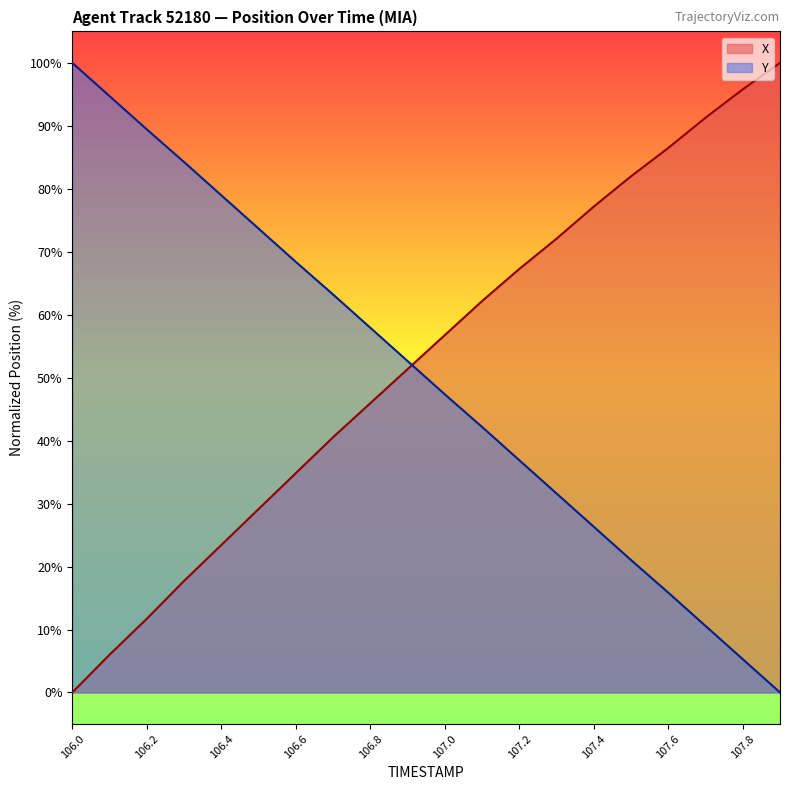

What is the label of the 20th point from the left?

107.9